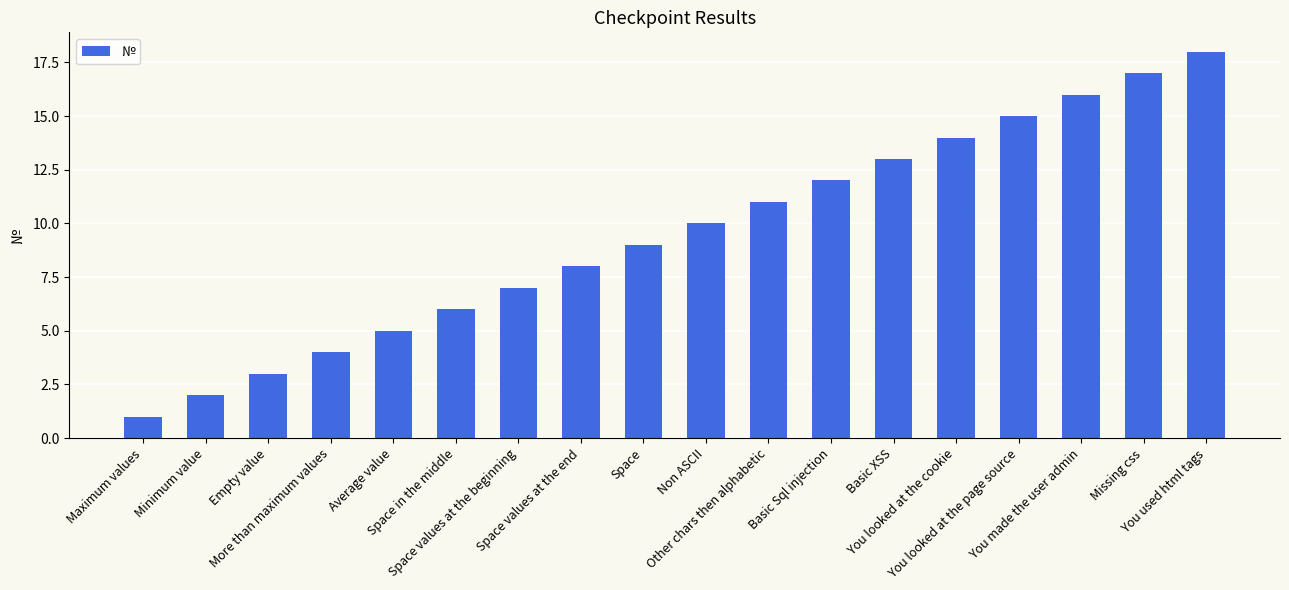

What is the sum of the values at Space and Space in the middle?

15